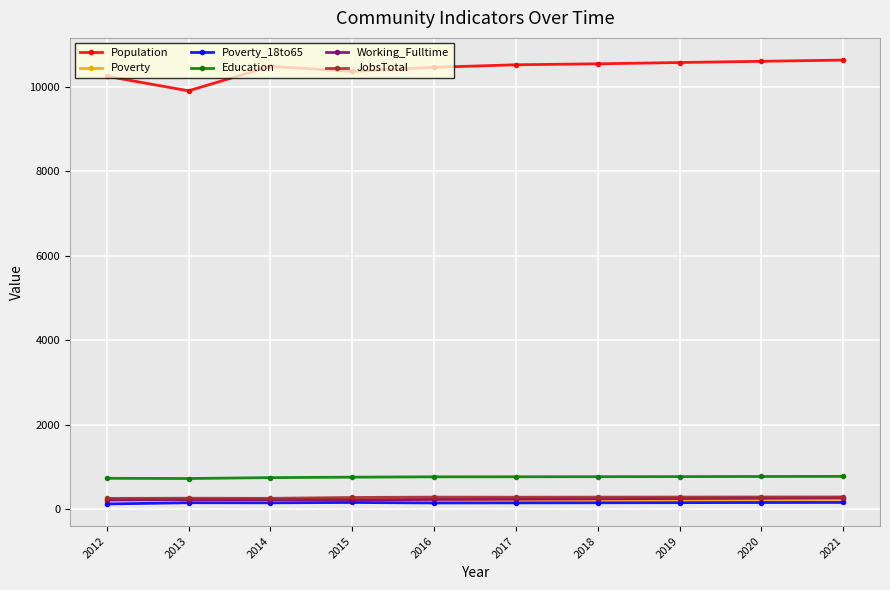

Which series has the widest spread of values?

Population